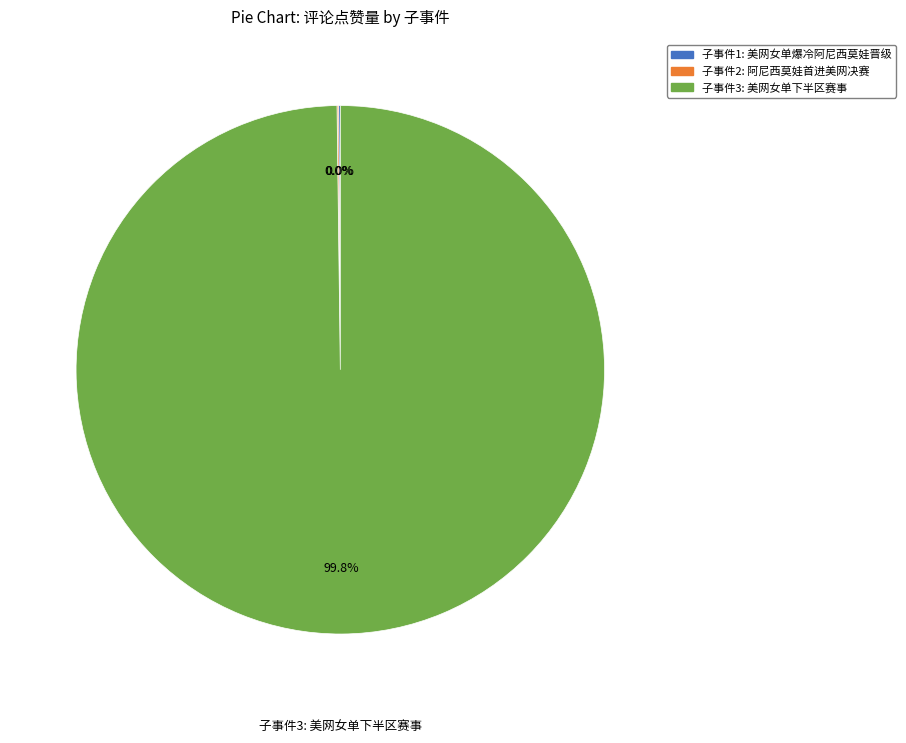

The 美网女单再次爆冷，阿尼西莫娃成功复仇，晋级四强并拿走百万奖金 slice represents 0% of the pie. True or false?

True